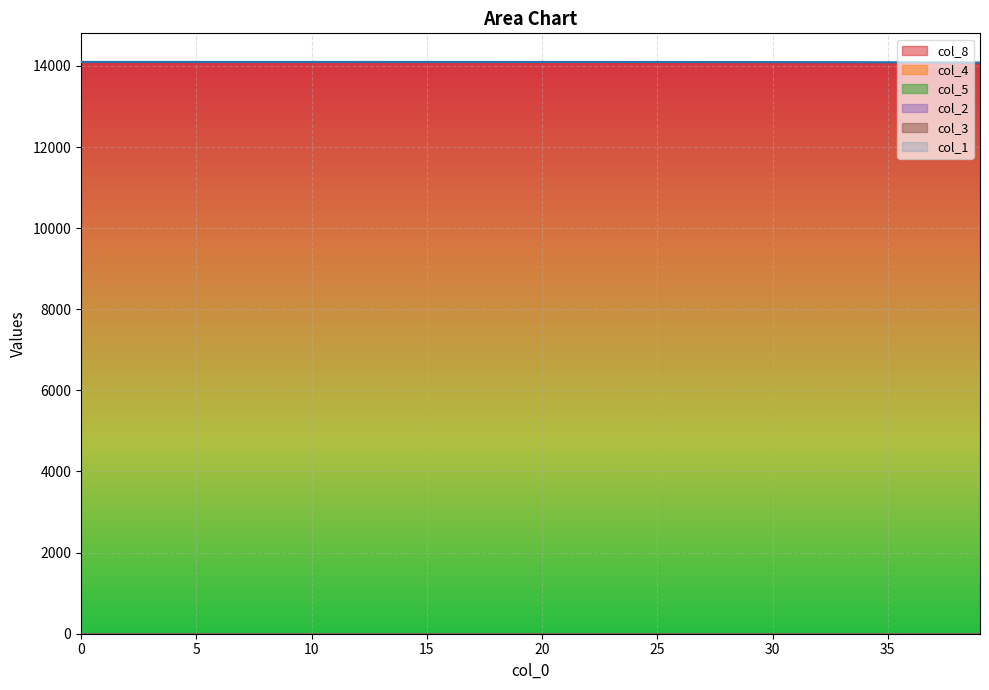

What is the sum of the col_3 values at 11 and 23?

0.2